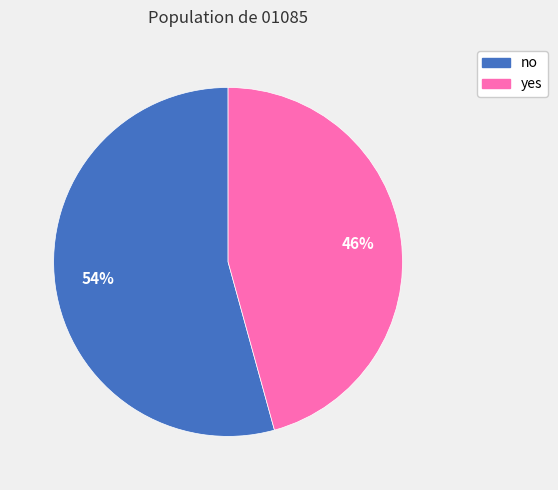

To the nearest percent, what percentage of the pie is yes?

46%